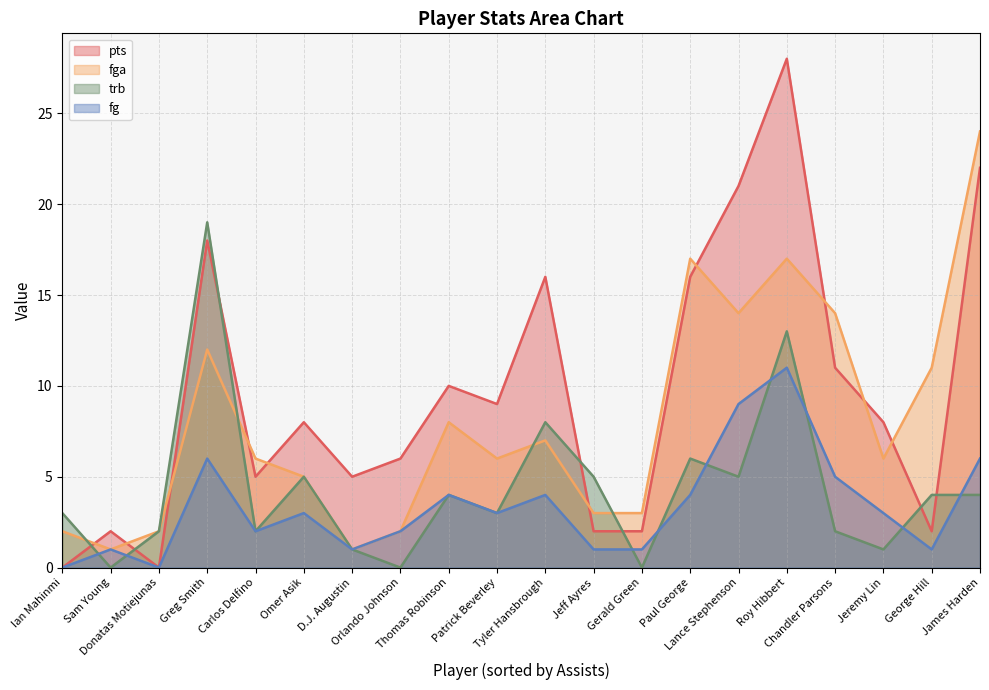

What is the spread (max minus min) of values at Roy Hibbert?

17